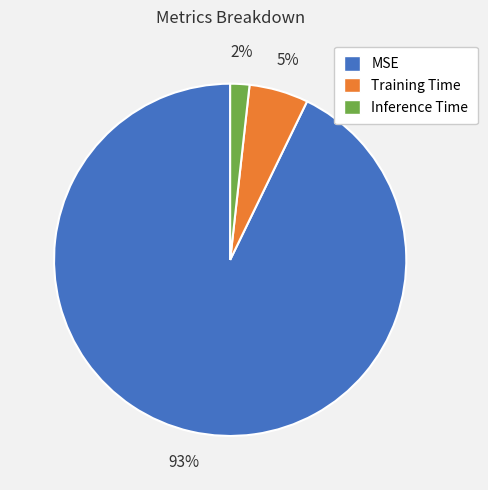

How many slices are in this pie chart?

3